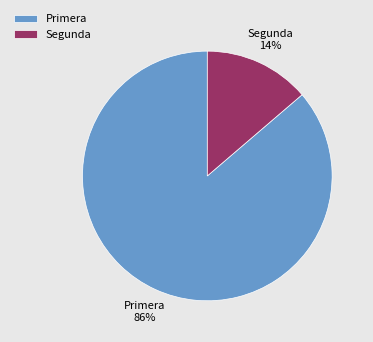

What percentage is the Primera slice, to the nearest percent?

86%